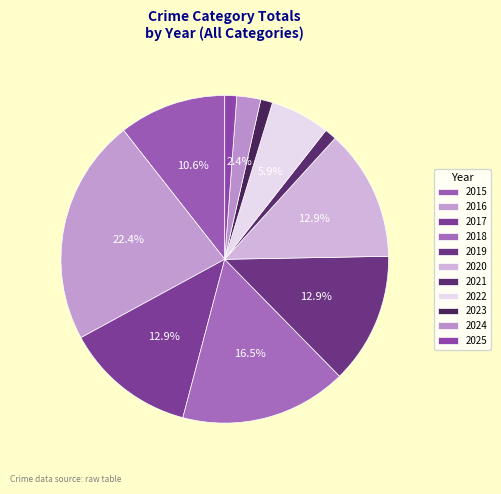

To the nearest percent, what percentage of the pie is 2020?

13%